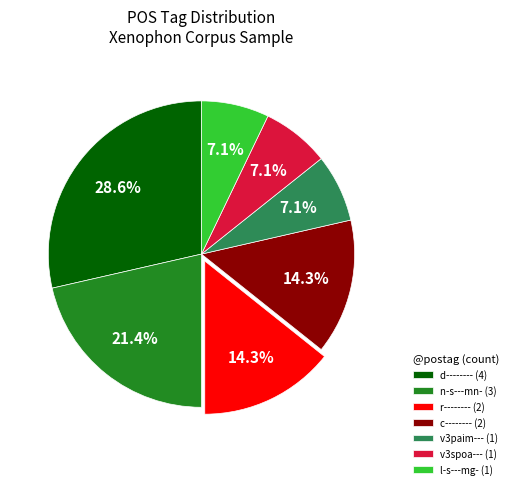

The d-------- slice represents 18% of the pie. True or false?

False